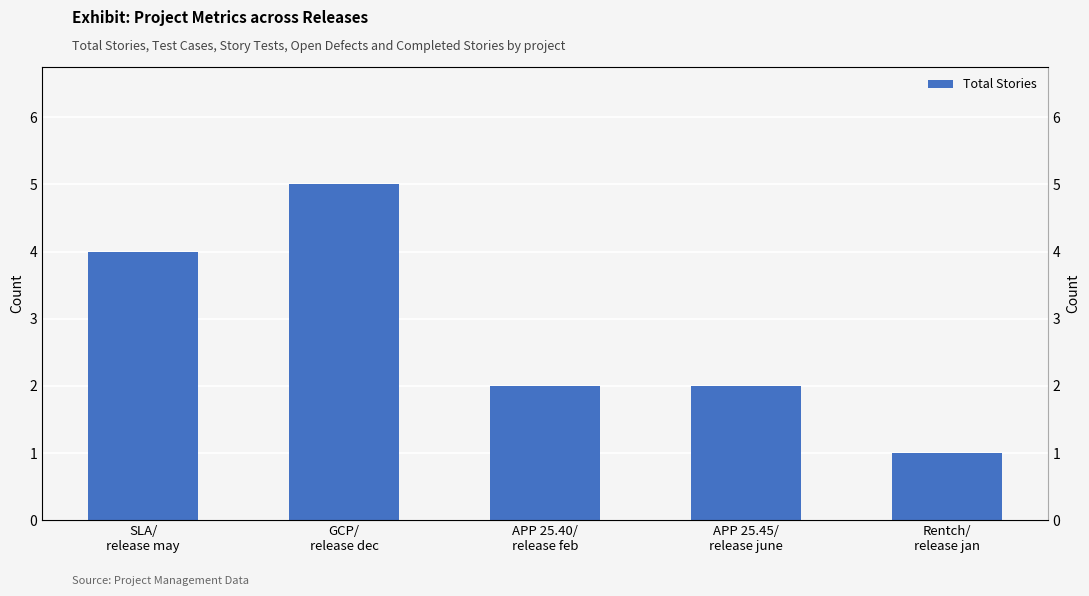

What is the sum of the values at GCP/
release dec and Rentch/
release jan?

6